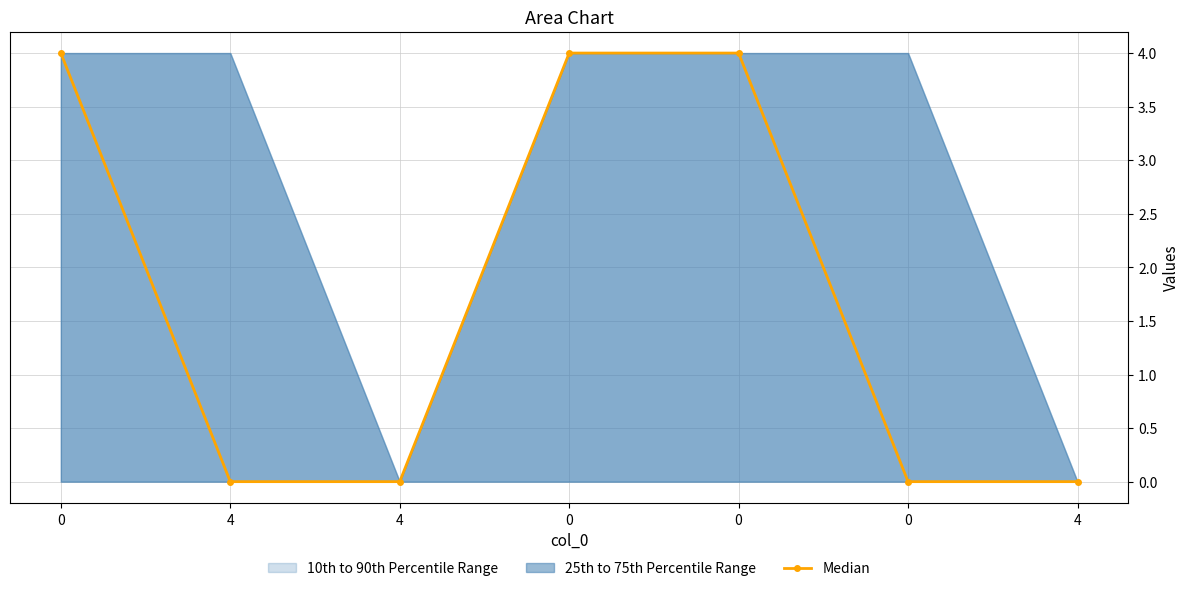

True or false: the data has more than 2 interior local peaks.

False